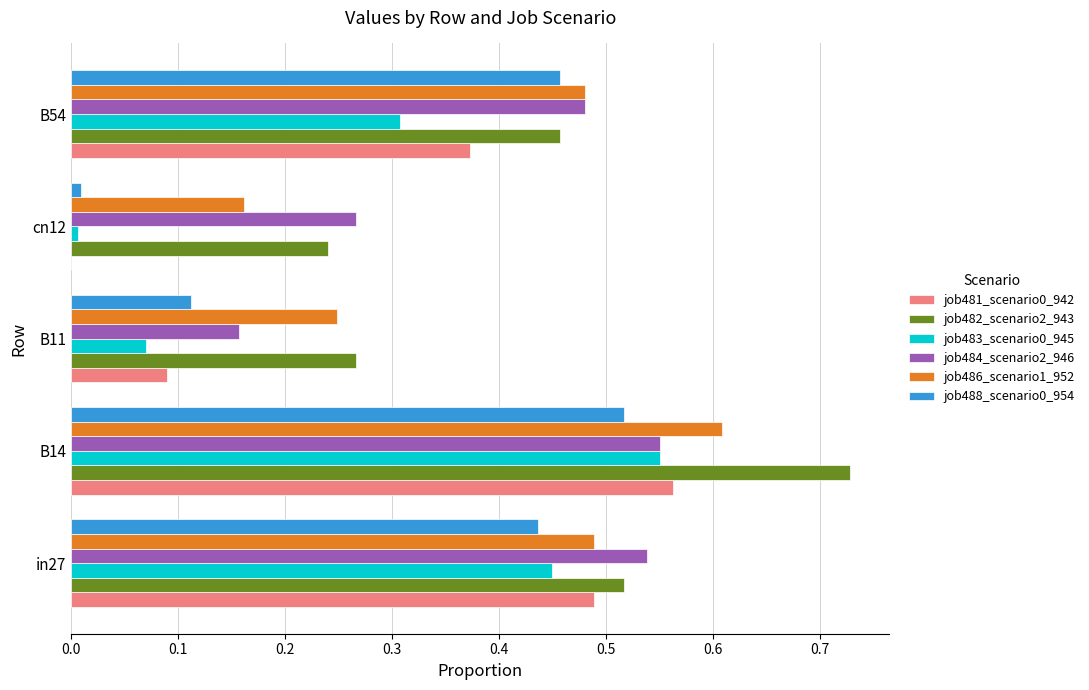

What is the sum of all job483_scenario0_945 values?

1.4